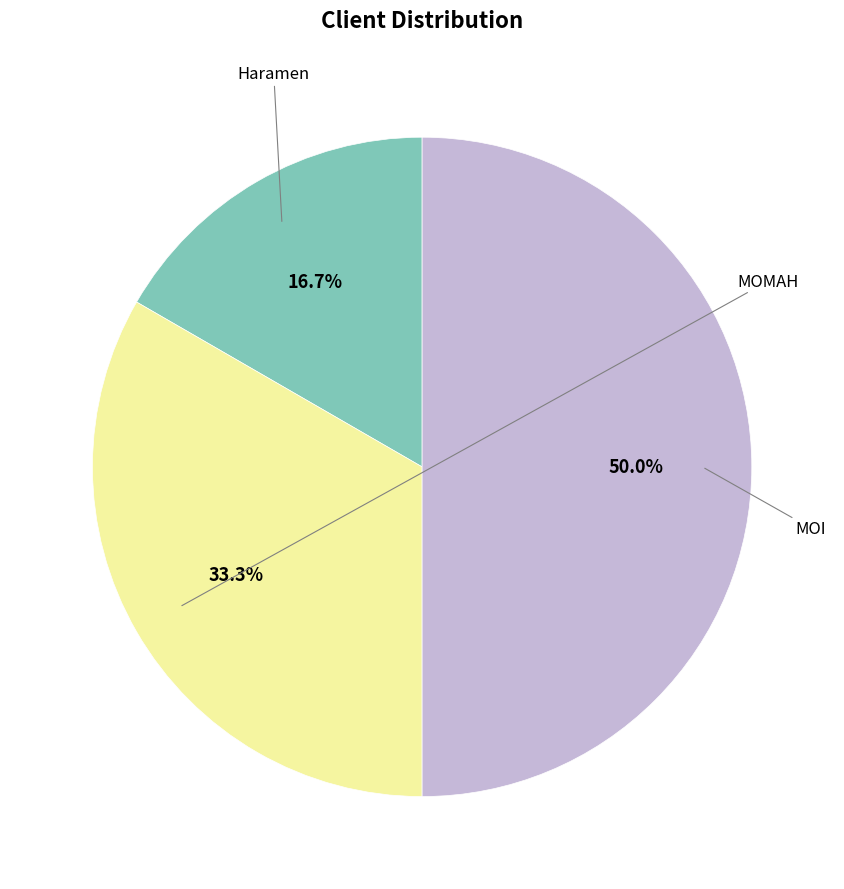

Count the number of slices in the pie.

3